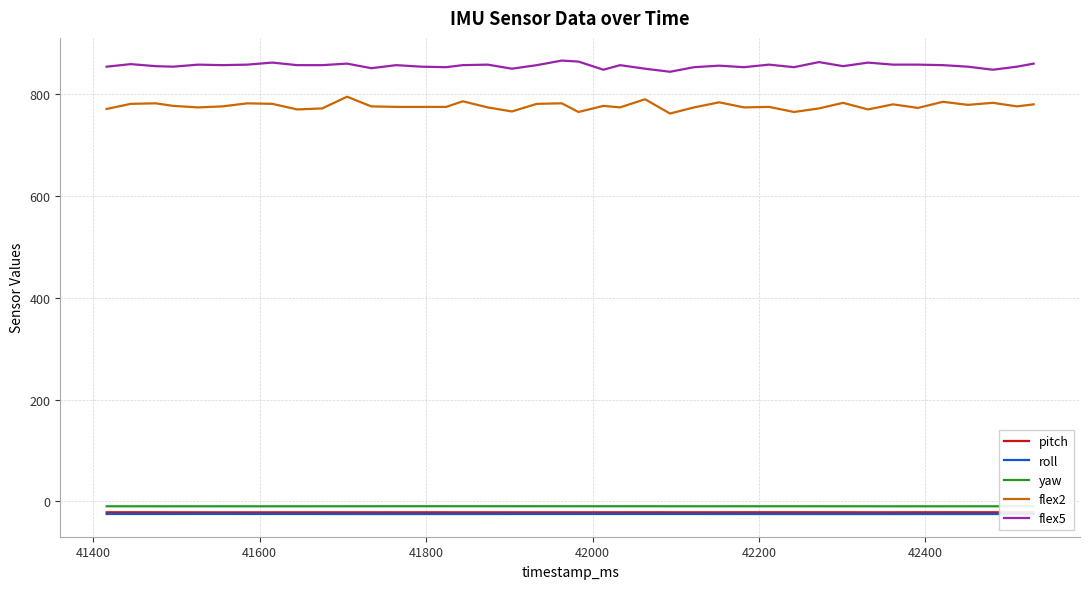

What is the minimum value shown in the chart?

-24.7